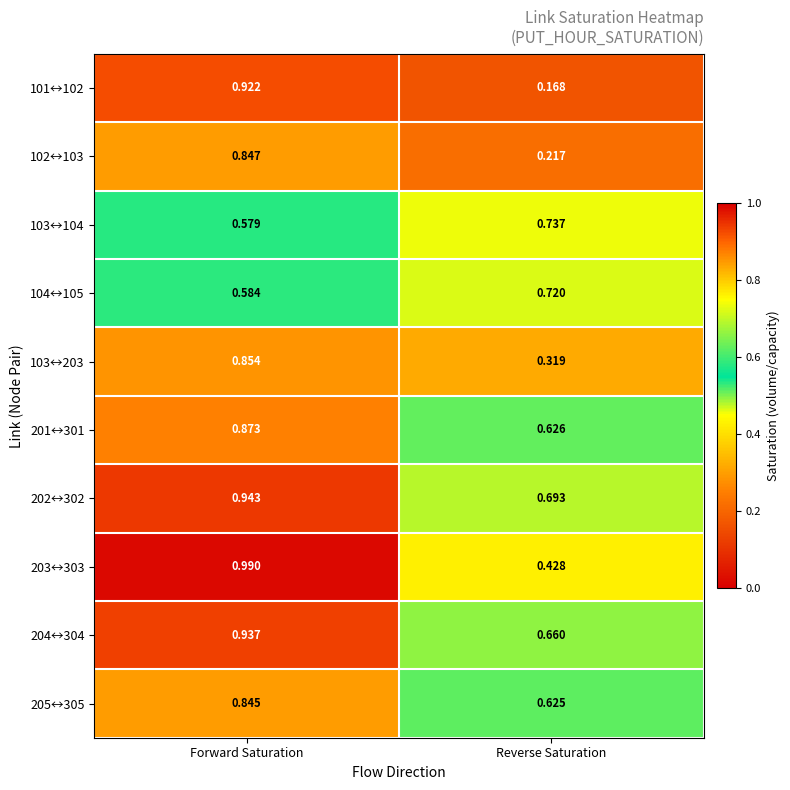

Which category has the highest value across all series?

Forward Saturation